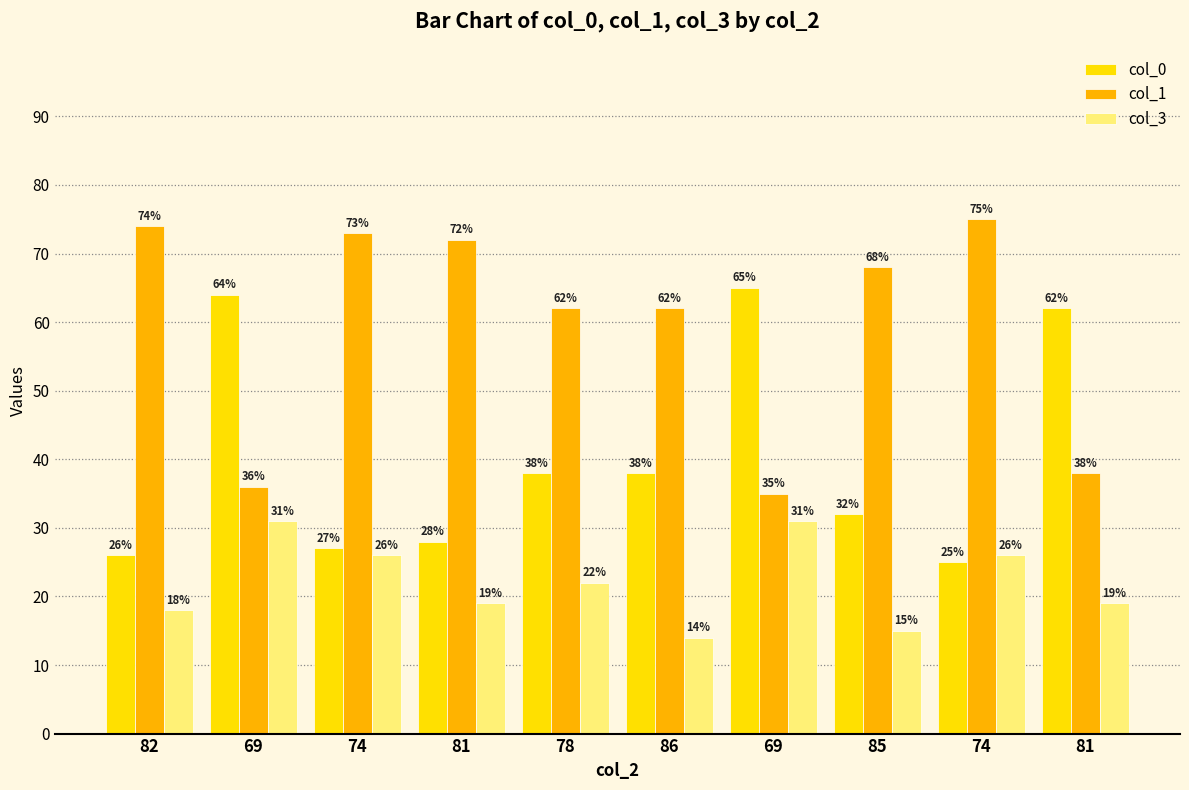

How many bars are there in total?

30